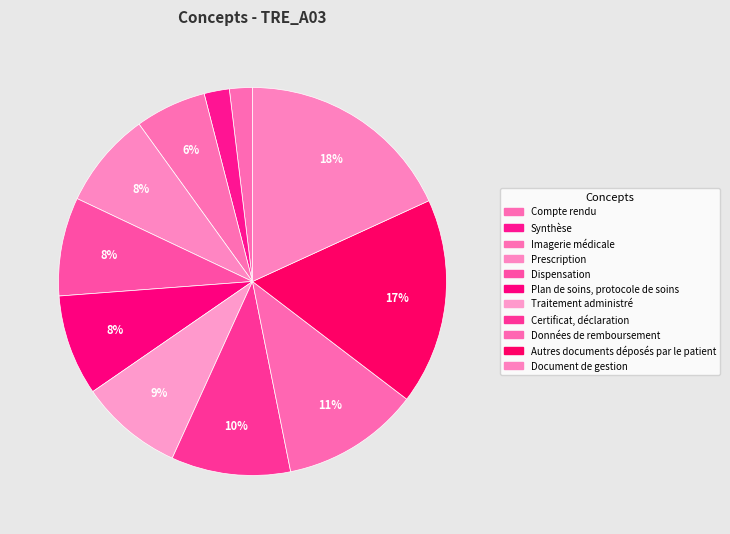

Does Document de gestion account for over 50% of the chart?

No